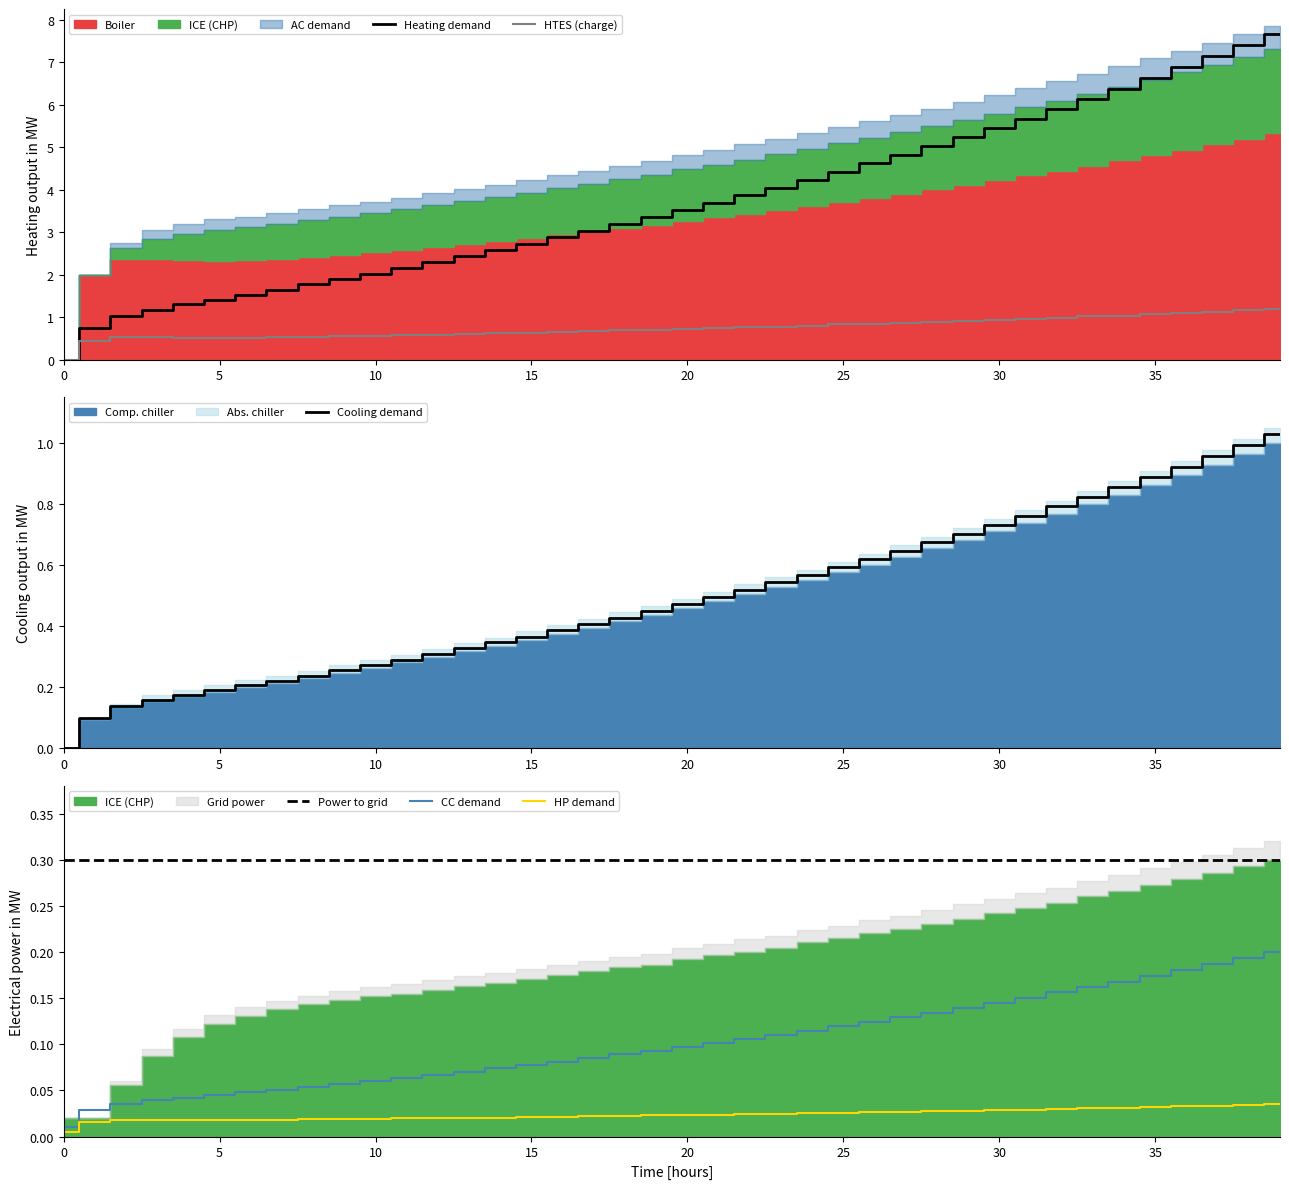

Is the value of CC demand at 24 greater than the value of HP demand at 20?

Yes